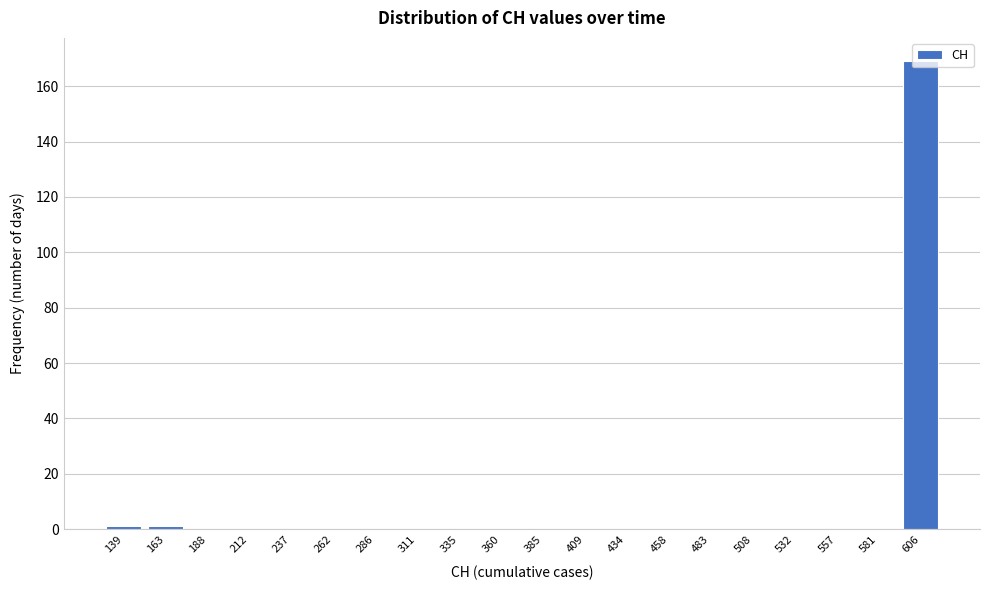

At which category does the chart reach its peak across all series?

606